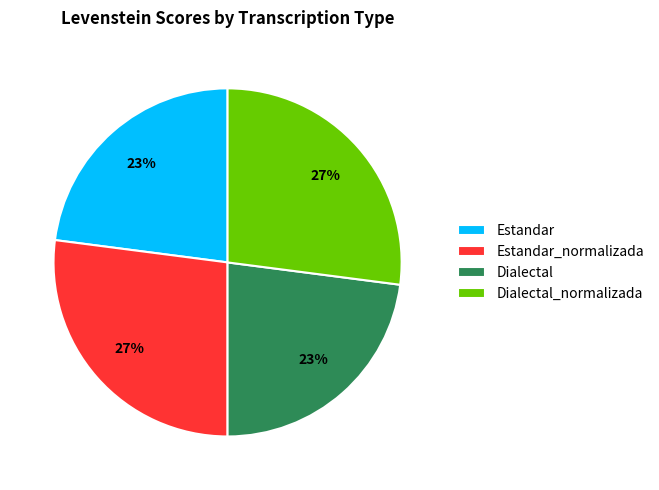

How many segments does this pie chart have?

4